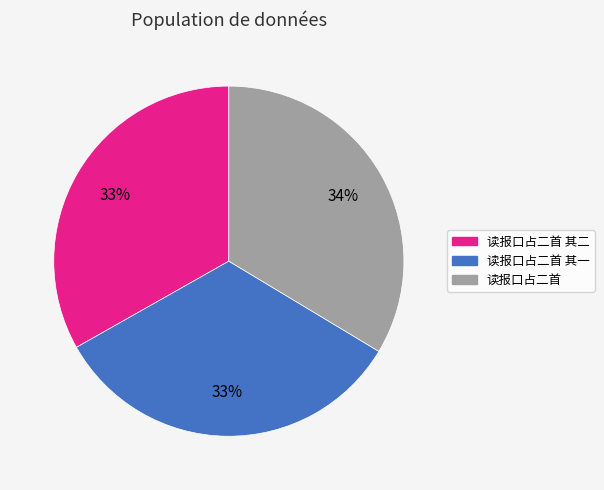

How many segments does this pie chart have?

3